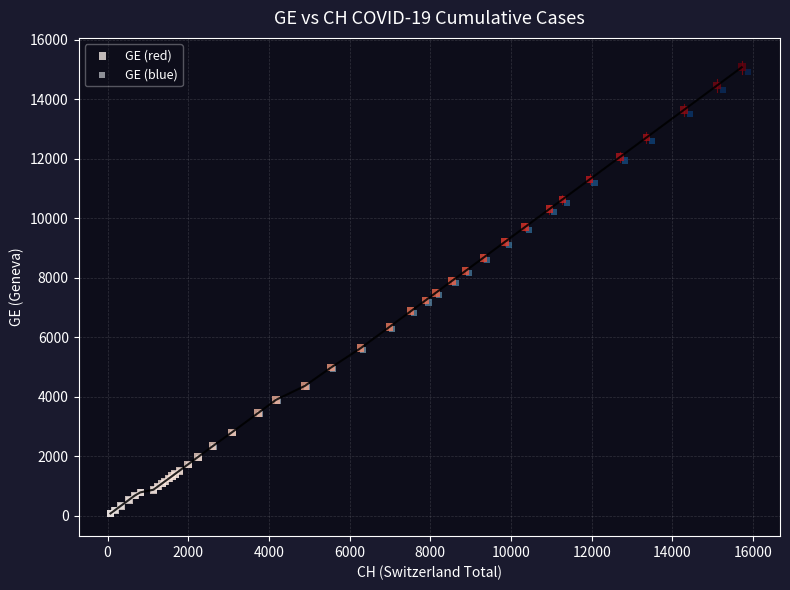

Which series has the largest Y range (max minus min)?

GE (red)